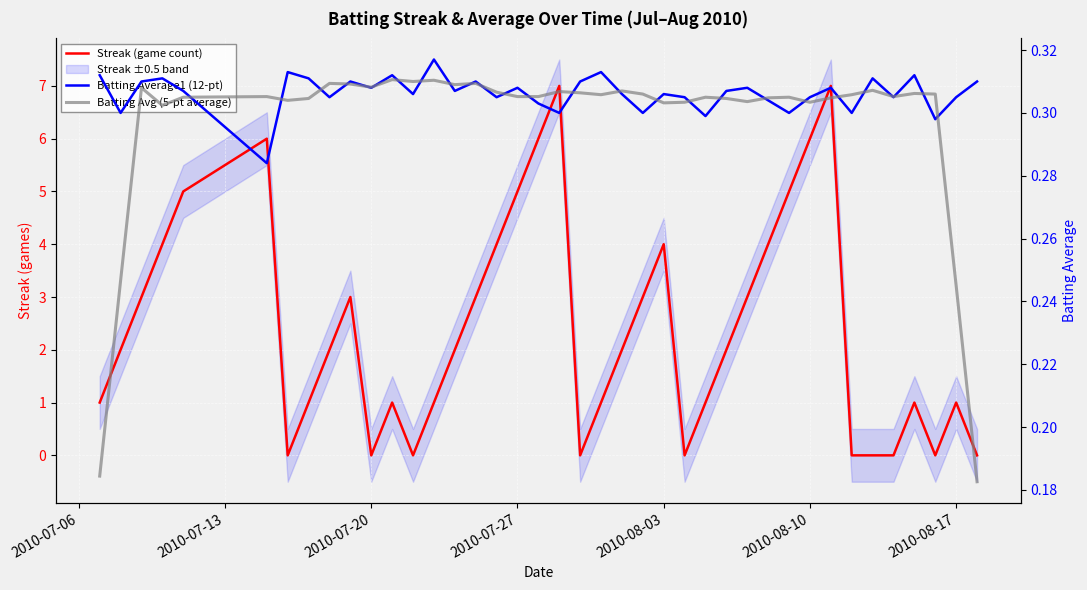

How many Streak (game count) values are between 1 and 4?

22